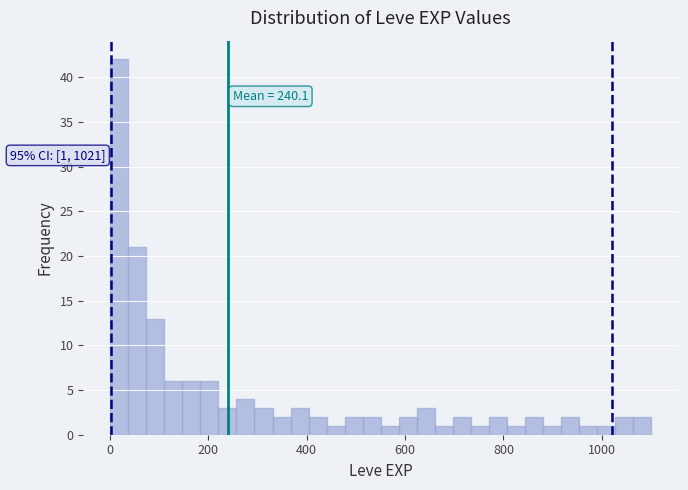

Around what value on the x-axis is the tallest bar? Give the approximate position of its centre, as read against the axis.

20